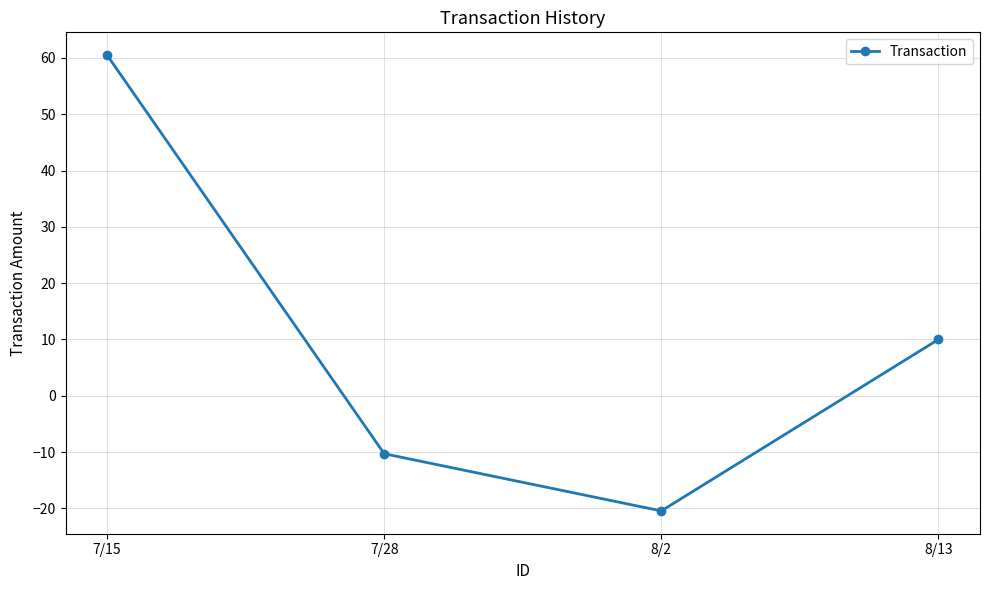

What value does the data have at 8/13?

10.0